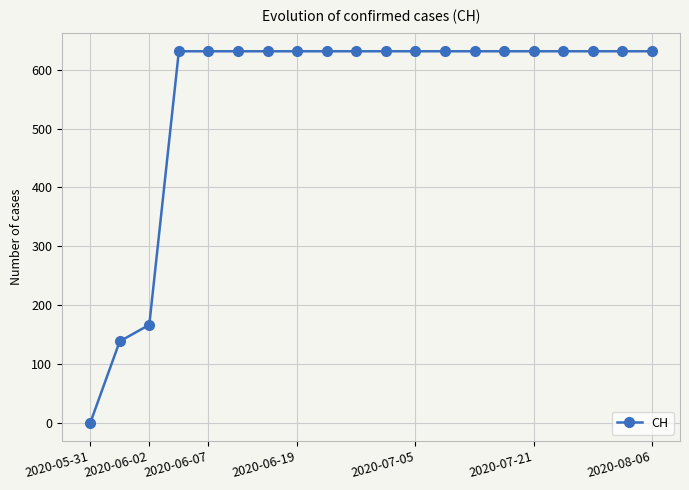

How many series are shown in this chart?

1